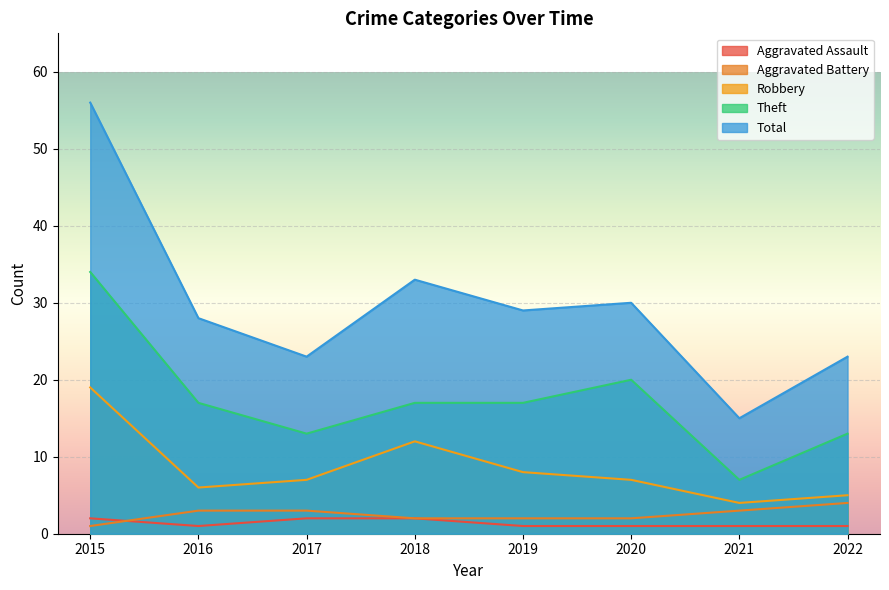

What is the spread (max minus min) of values at 2022?

22